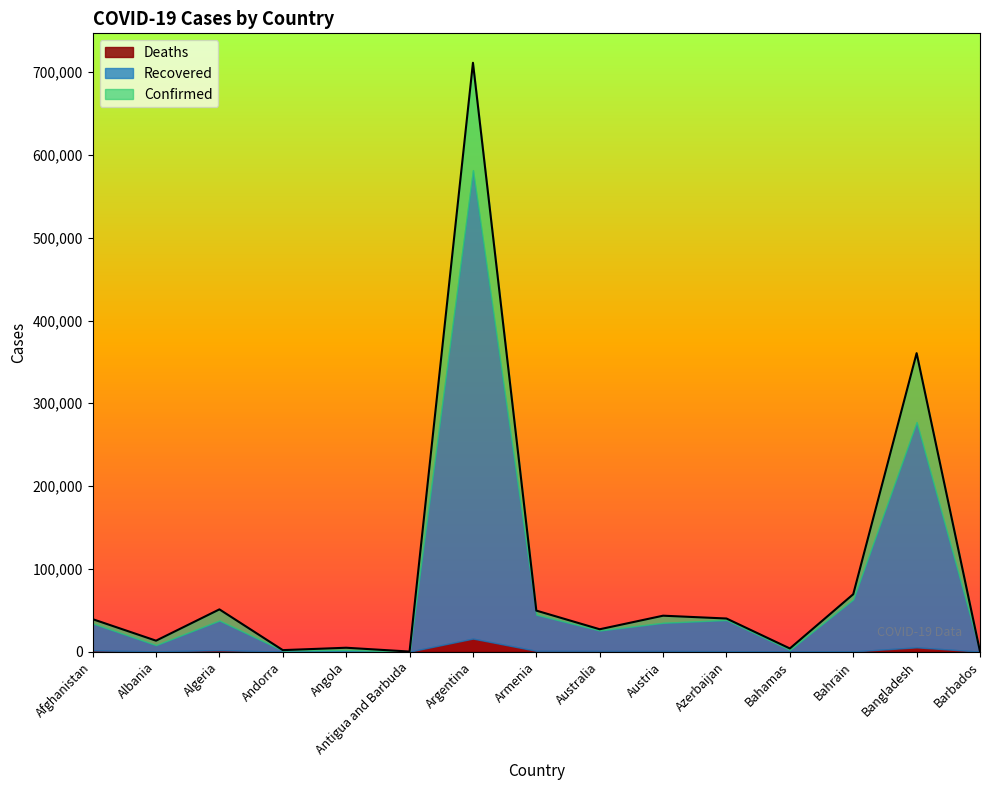

Where is Deaths nearest to the value 7876?

Bangladesh